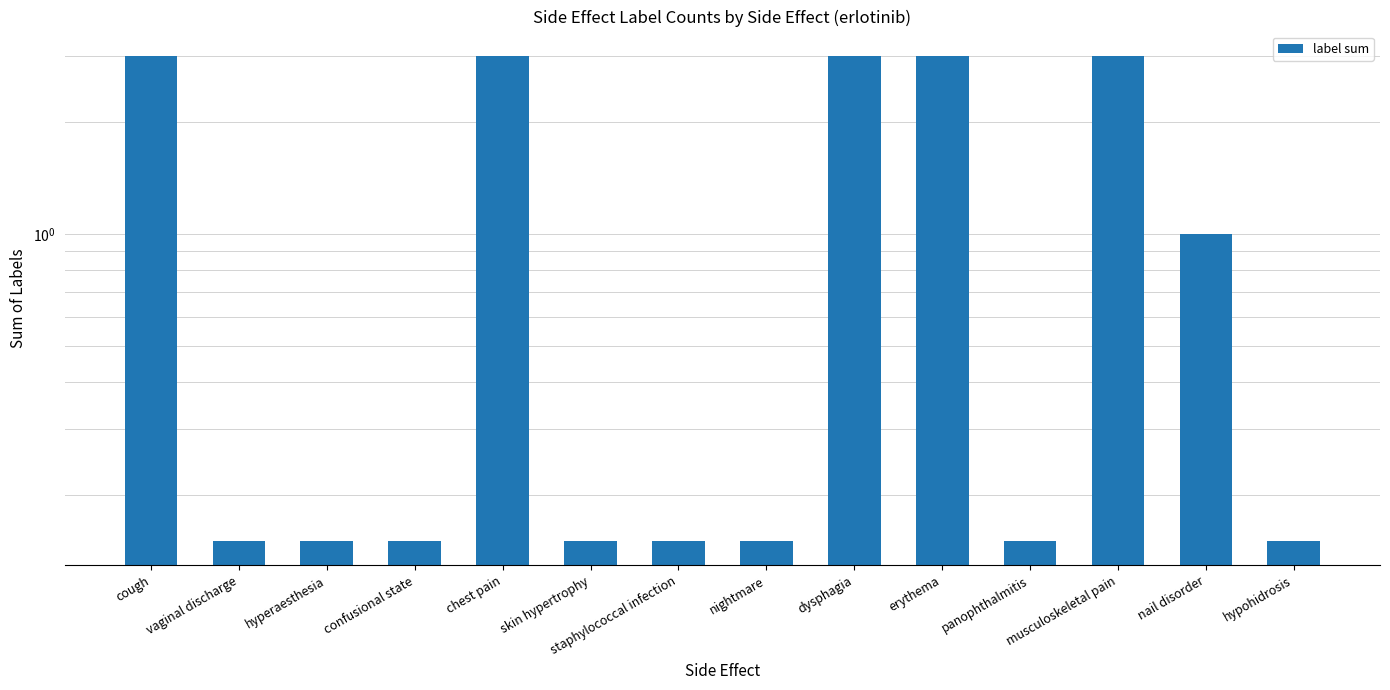

What is the sum of the values at dysphagia and confusional state?

3.1